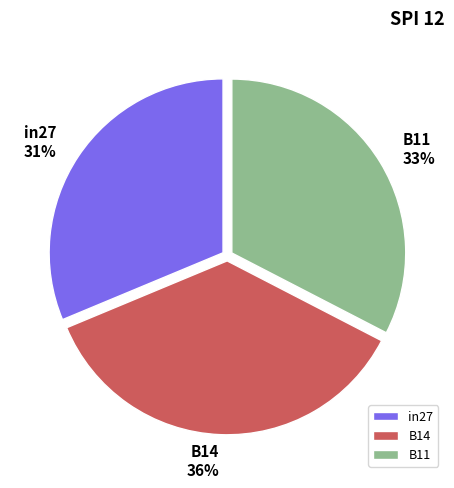

To the nearest percent, what portion does B11 represent?

33%